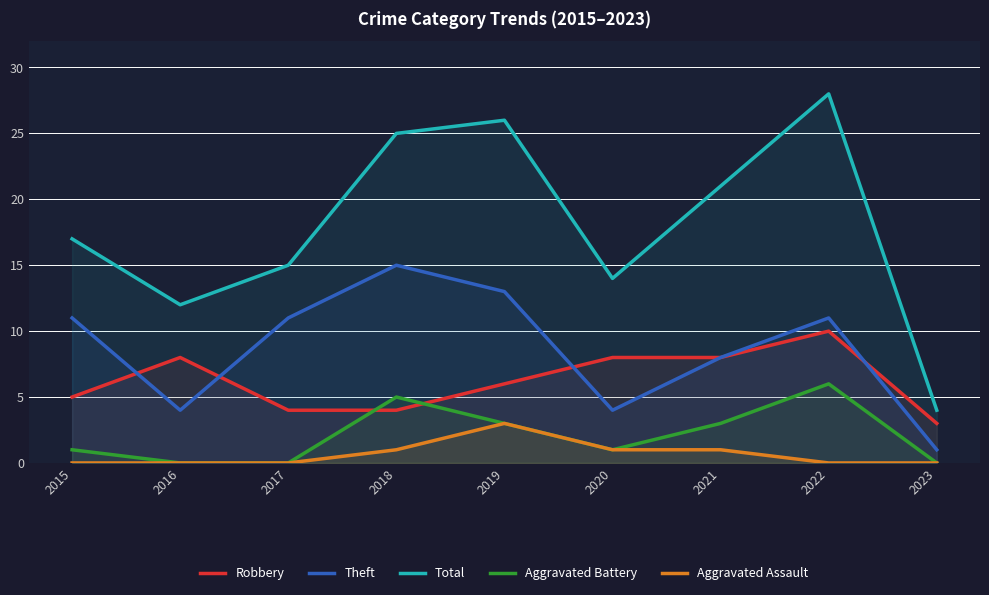

Rank the categories by Aggravated Battery value from highest to lowest.

2022, 2018, 2019, 2021, 2015, 2020, 2016, 2017, 2023